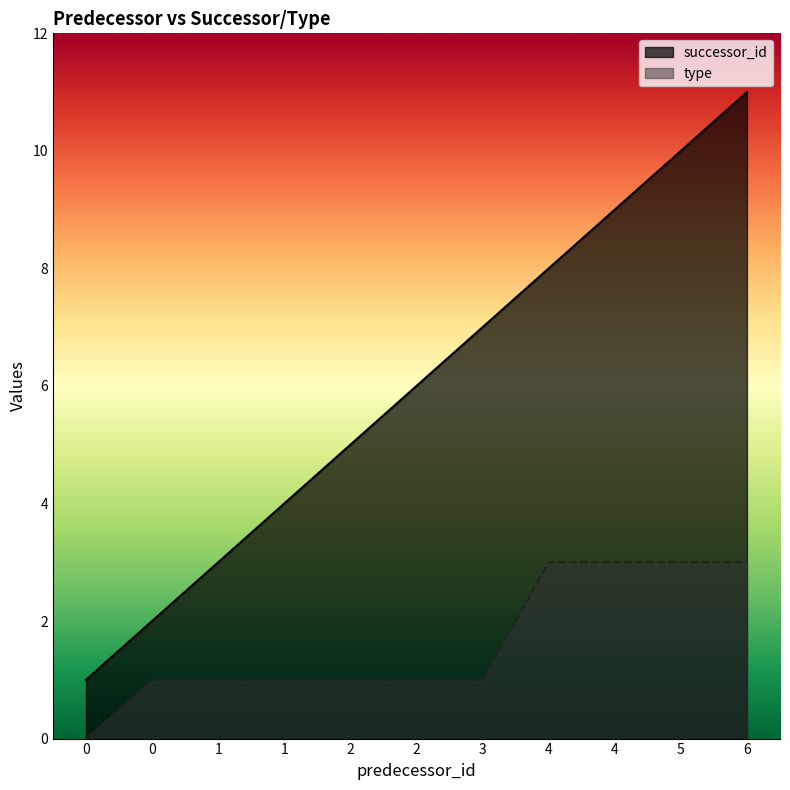

What is the value of the type point at the 8th from the left?

3